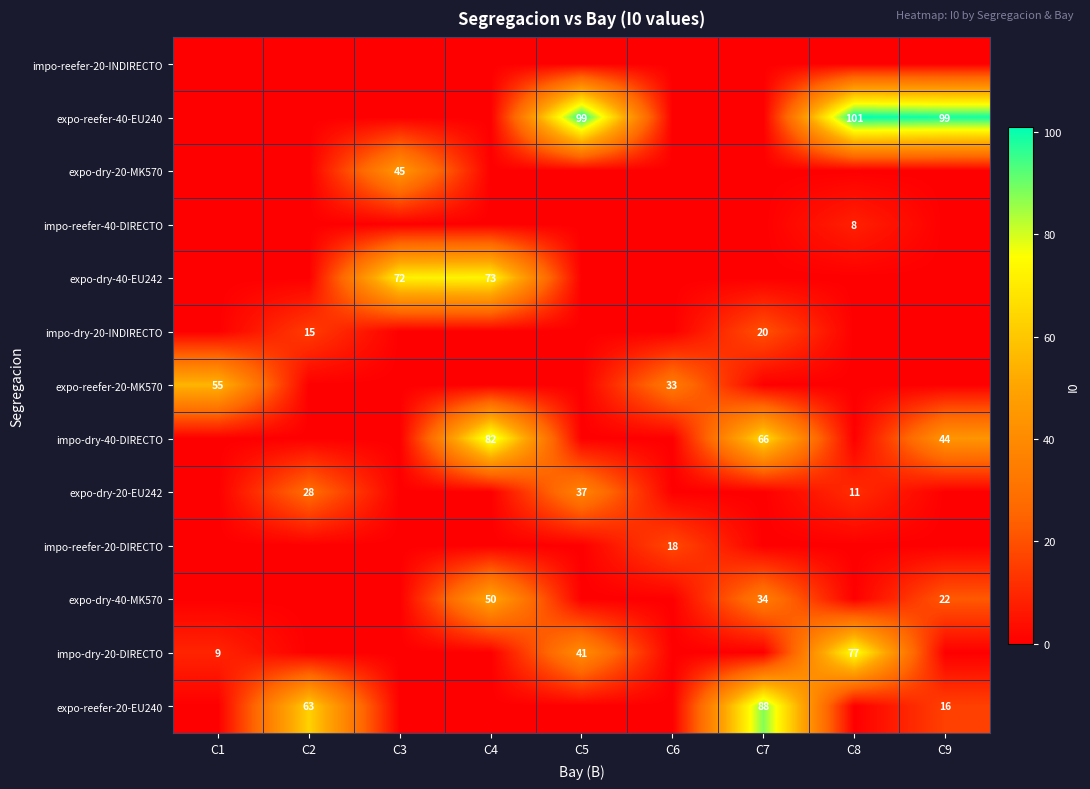

The expo-reefer-40-EU240 series shows 99 at C5. True or false?

True